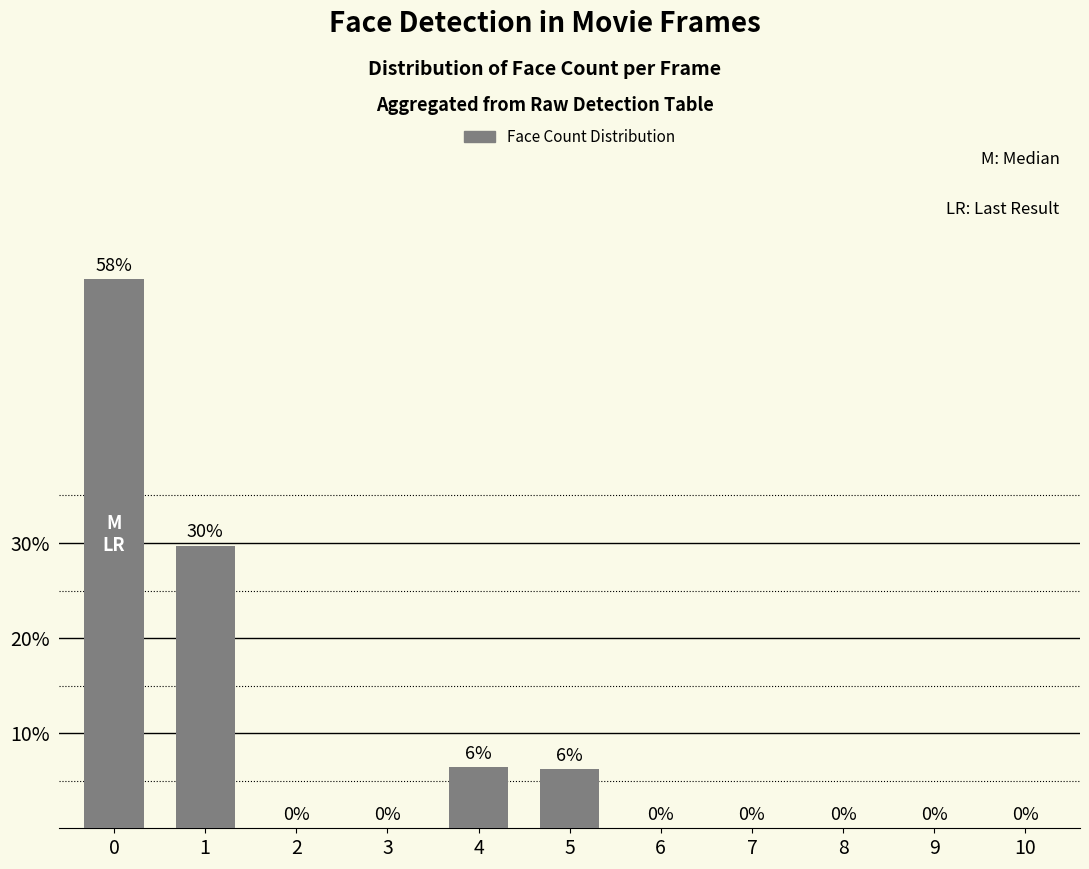

Are the bars horizontal?

No